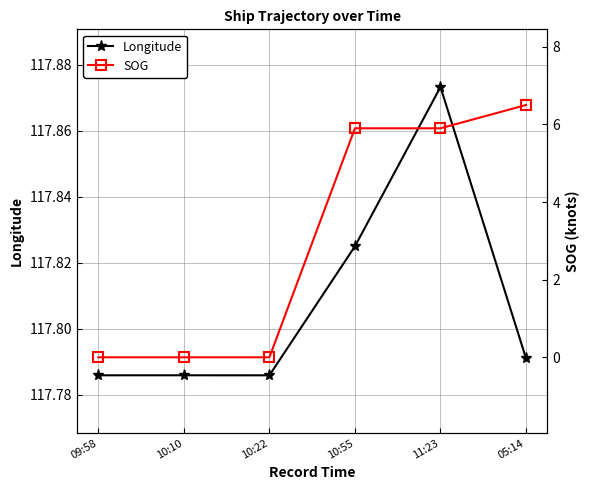

Count the SOG values in the range 0 to 5.

3